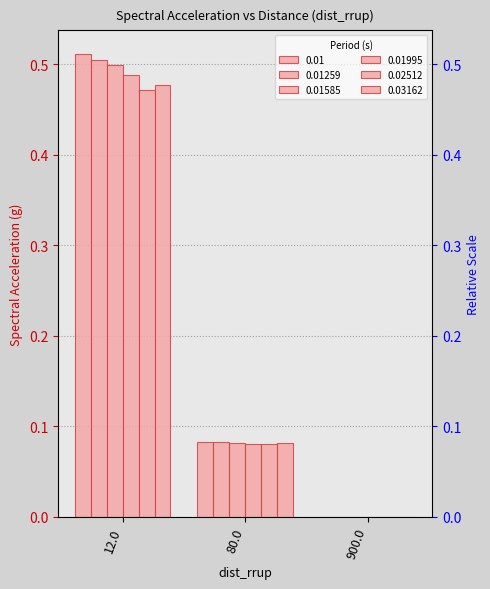

What value does the 0.01585 series have at 80.0?

0.1